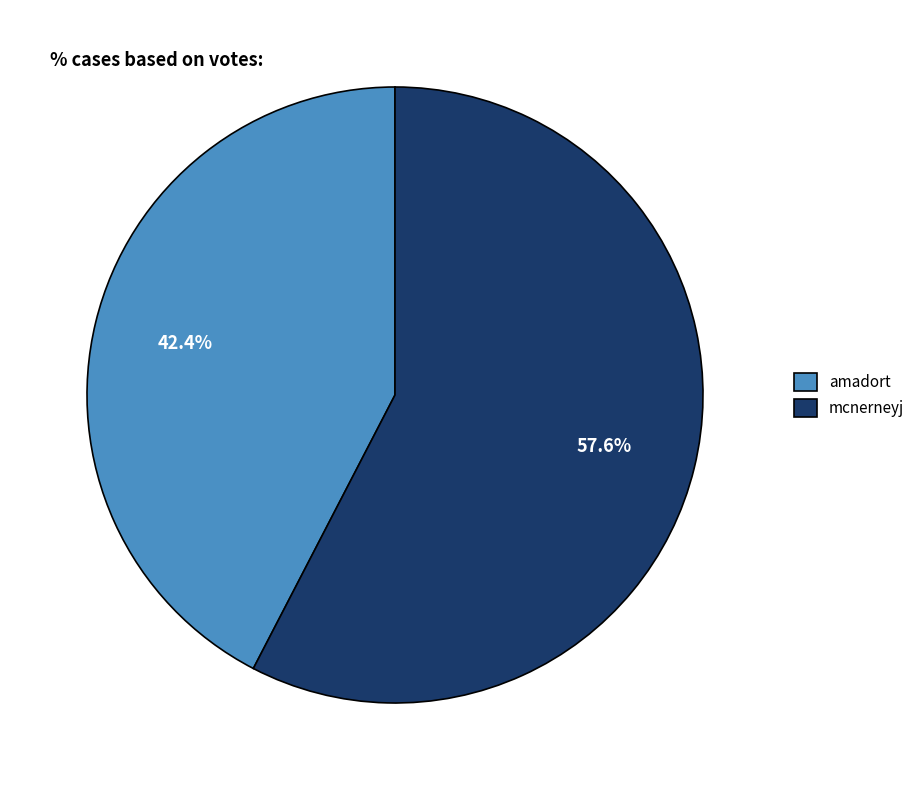

To the nearest percent, what is the average slice percentage?

50%